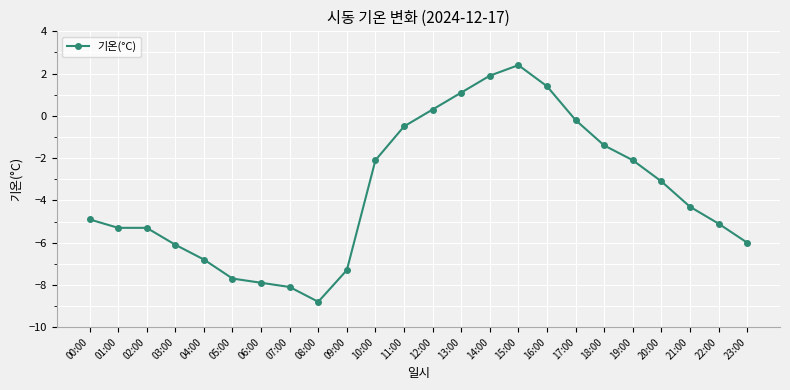

At which label is the value closest to -3?

20:00